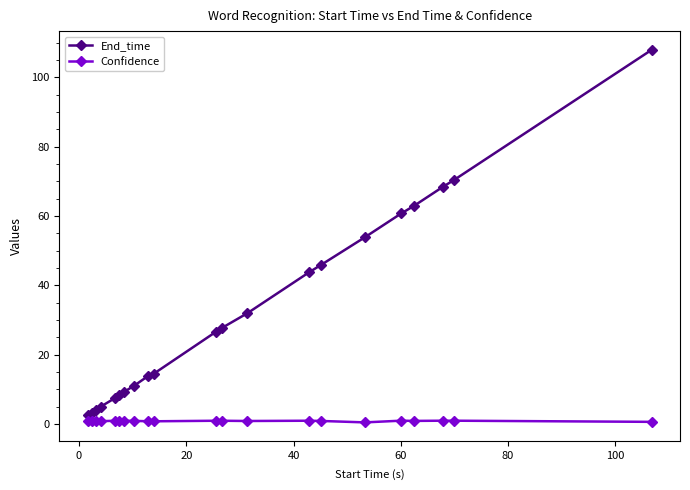

What is the maximum value for End_time?

108.0